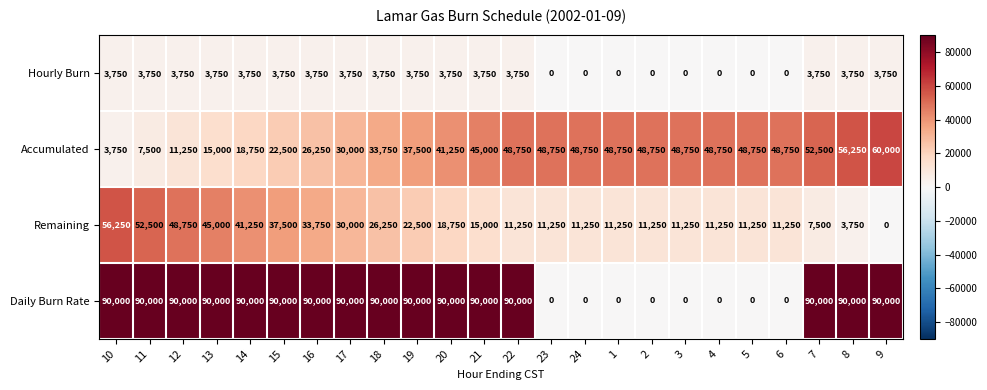

How many data points in Accumulated are less than 48750?

12